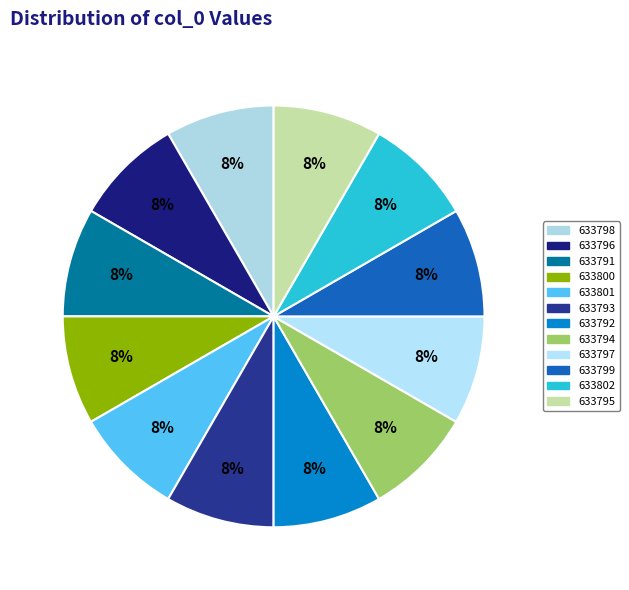

How many slices are in this pie chart?

12